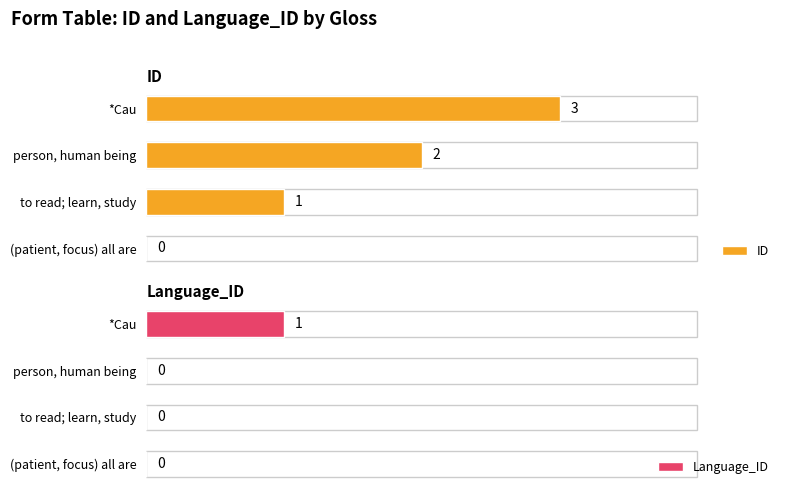

How many data points in ID are above 2?

1